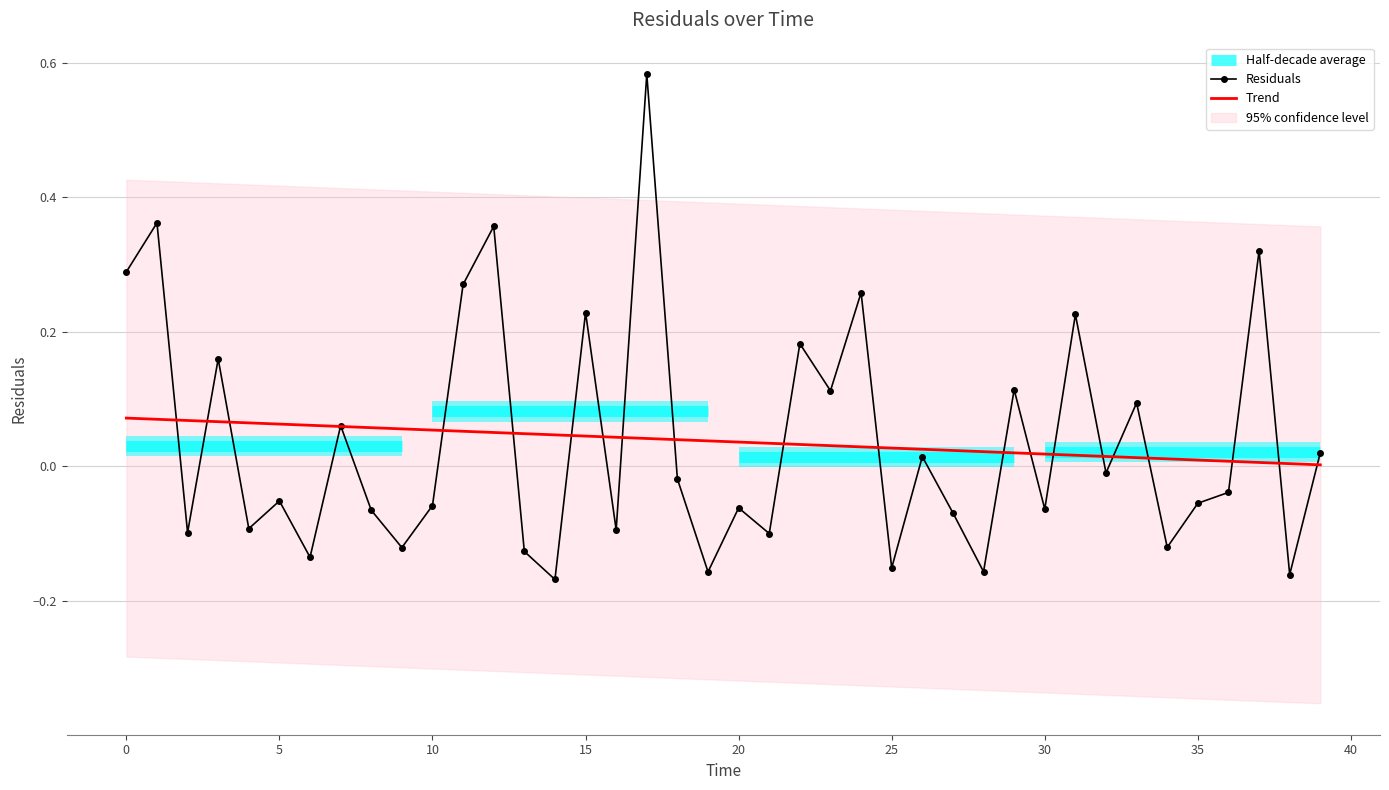

What is the minimum value shown in the chart?

-0.2